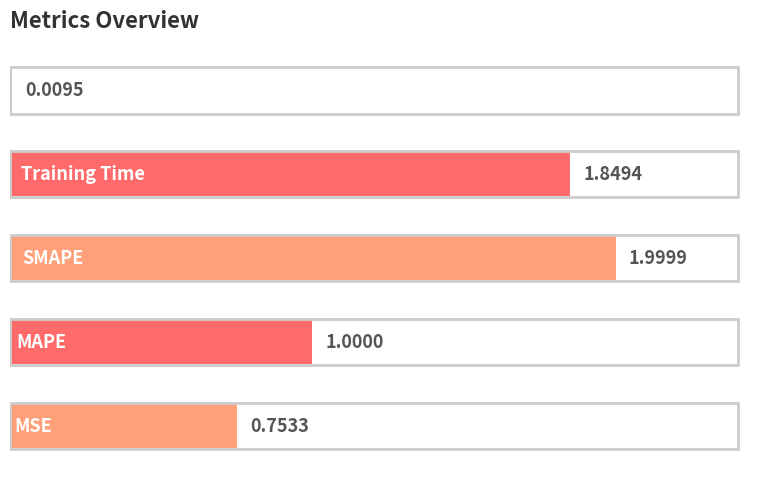

What is the sum of all values?

5.6